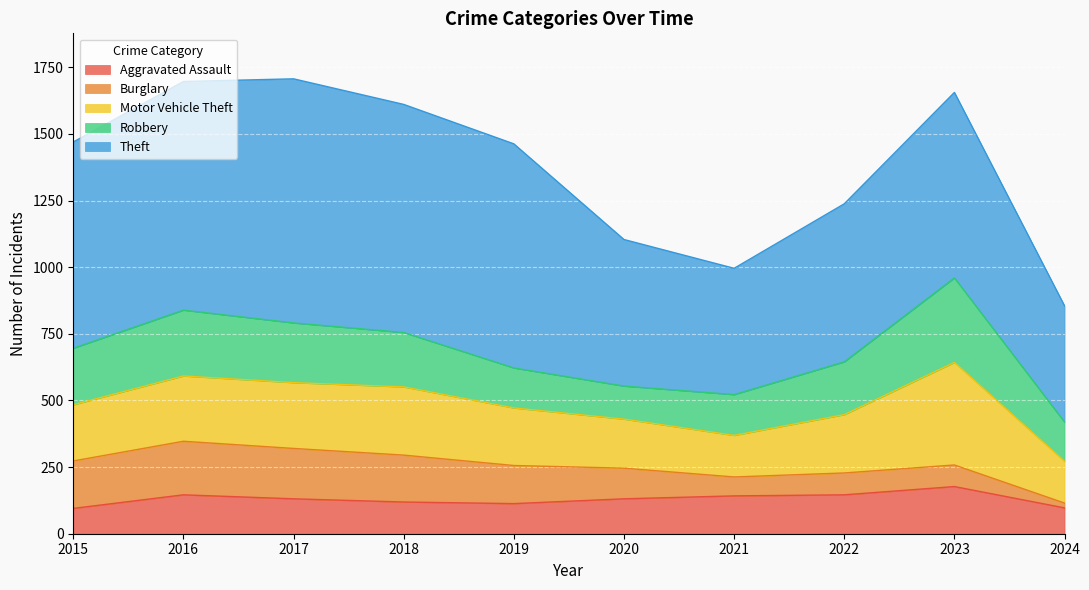

In Robbery, how many points are higher than both neighbors (excluding endpoints)?

2